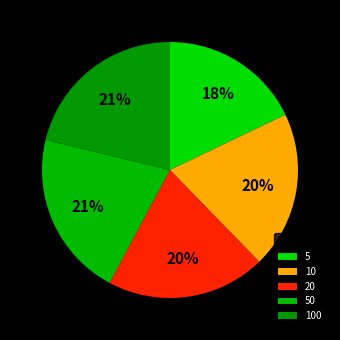

How many slices are in this pie chart?

5